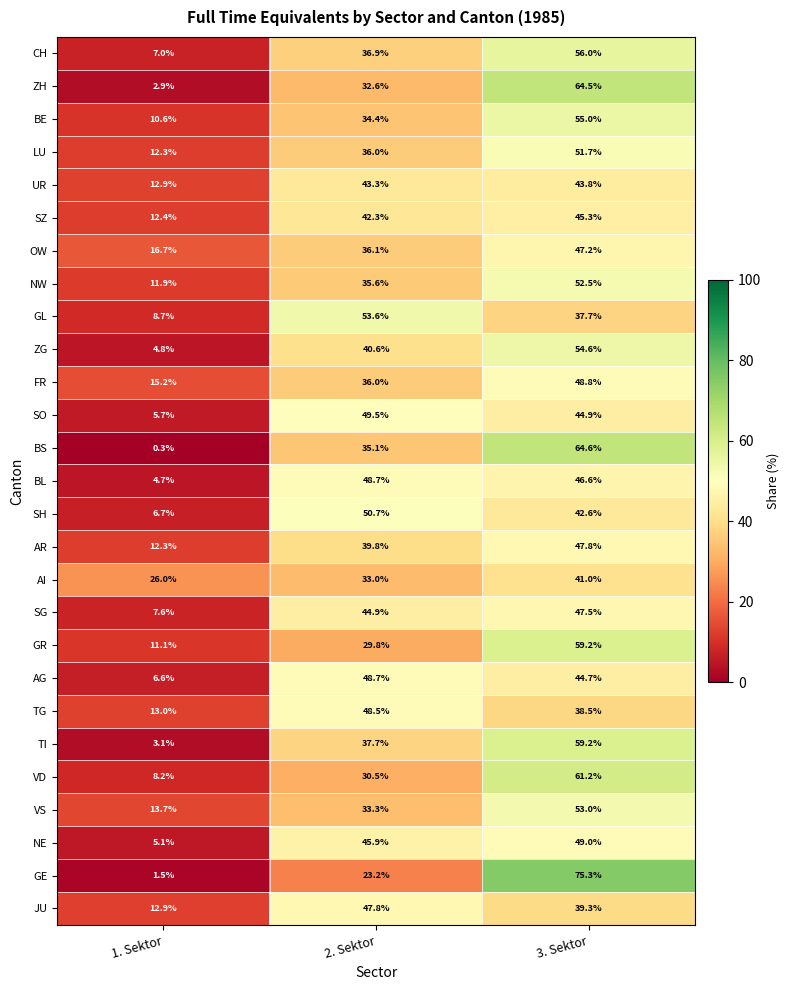

What is the minimum value shown in the chart?

0.3